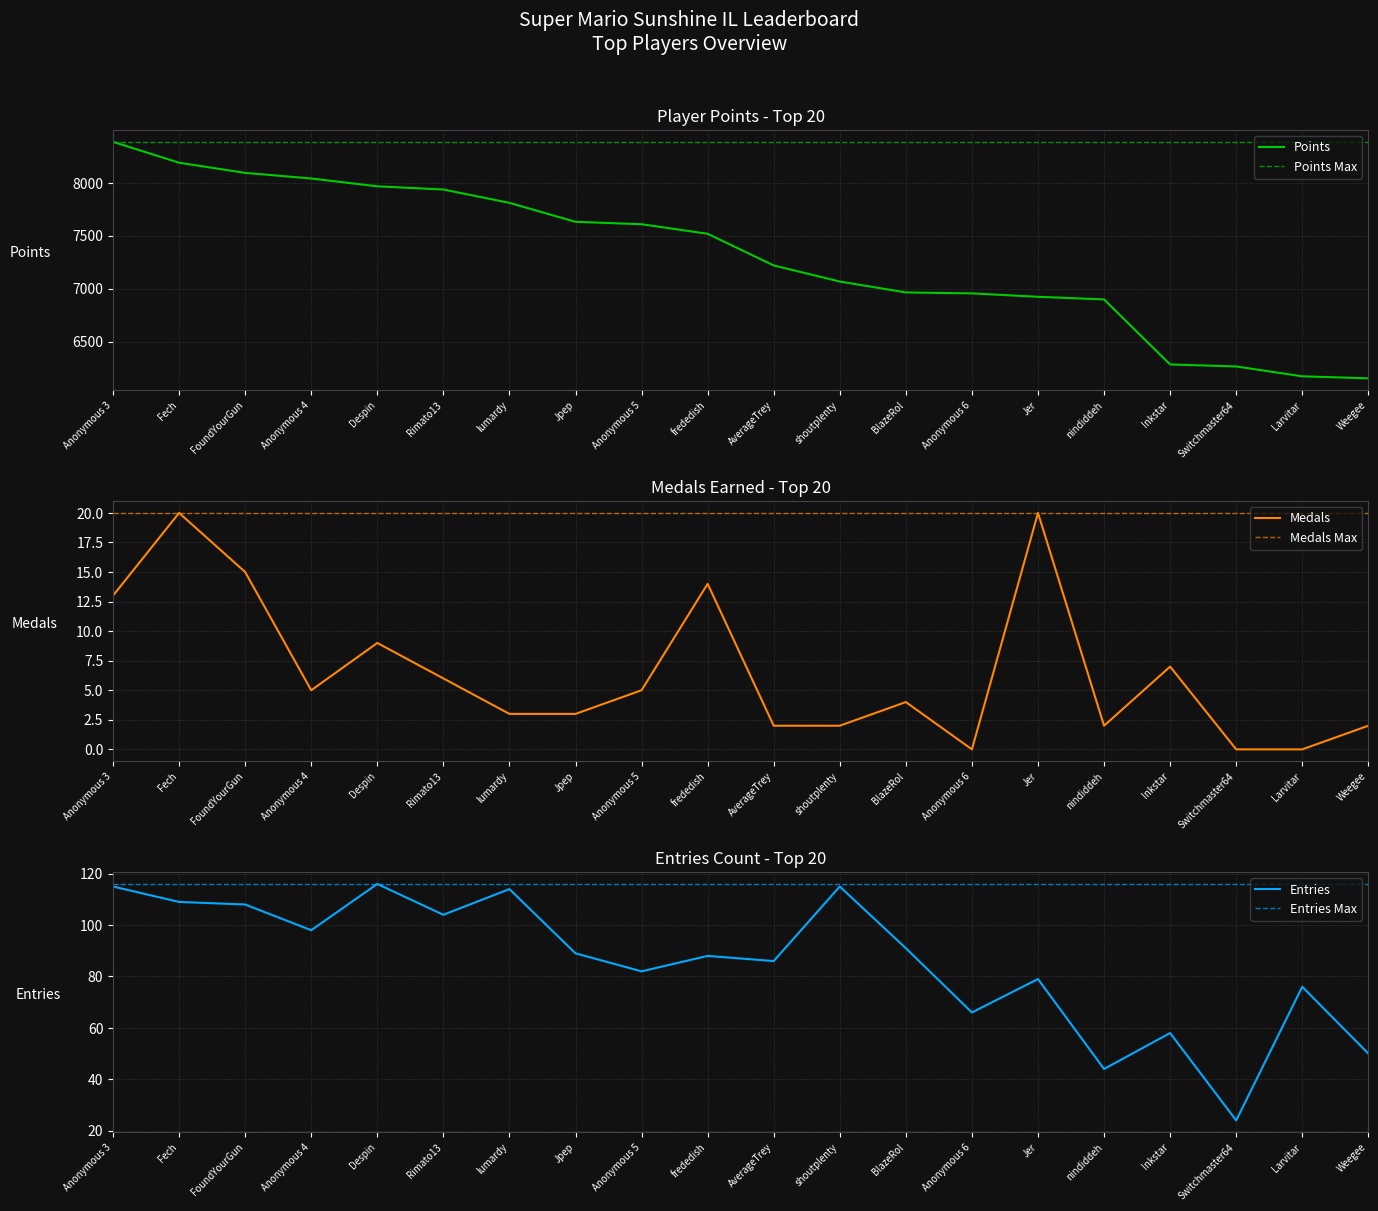

True or false: Entries and Points intersect in this chart.

False